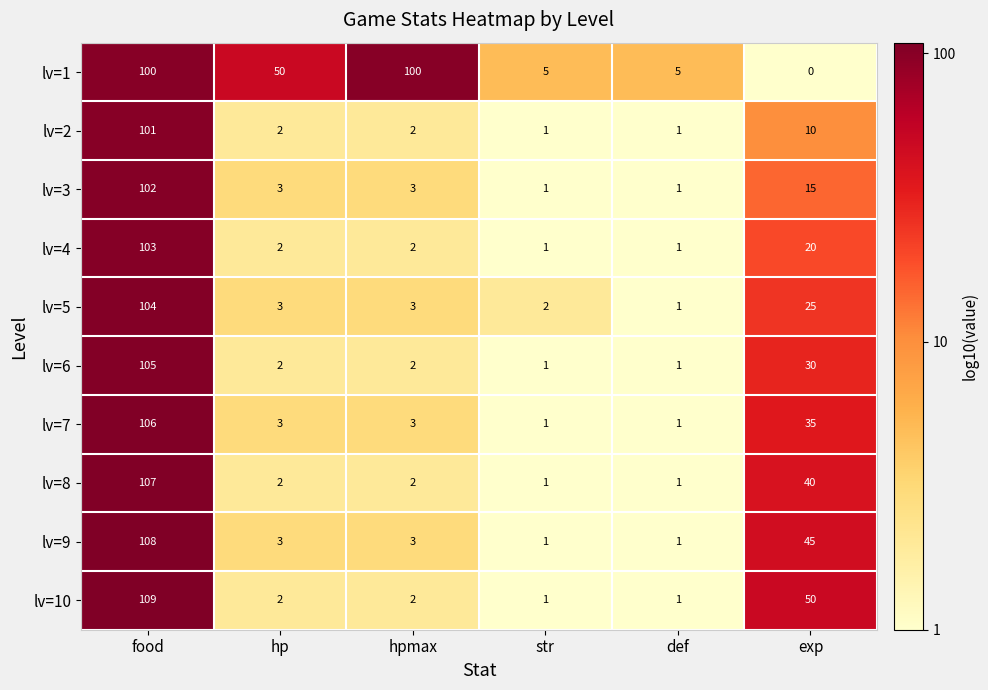

The value of lv=6 at hp is 3. True or false?

False